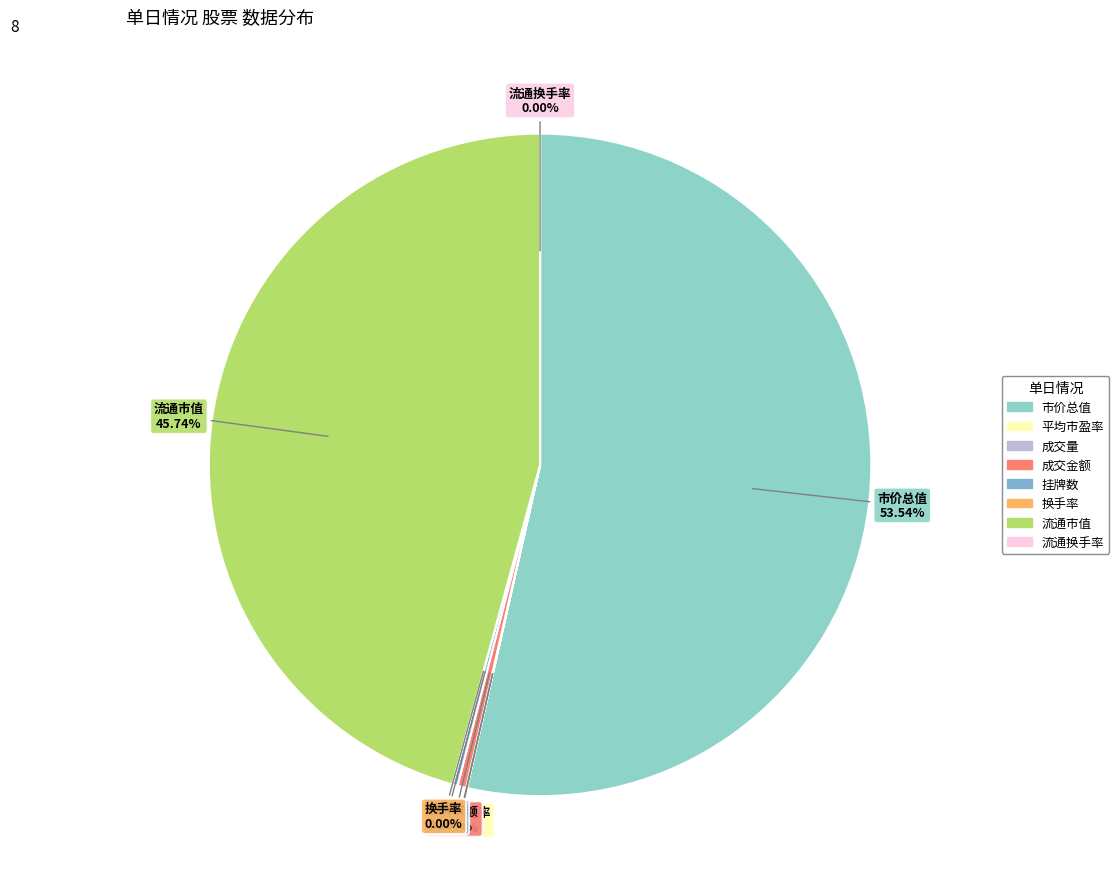

What is the largest slice in the pie chart?

市价总值